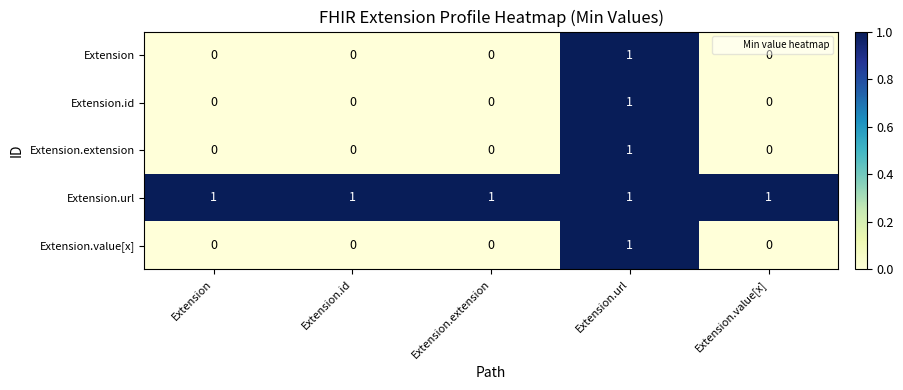

True or false: Extension has a value of 0 at Extension.id.

True